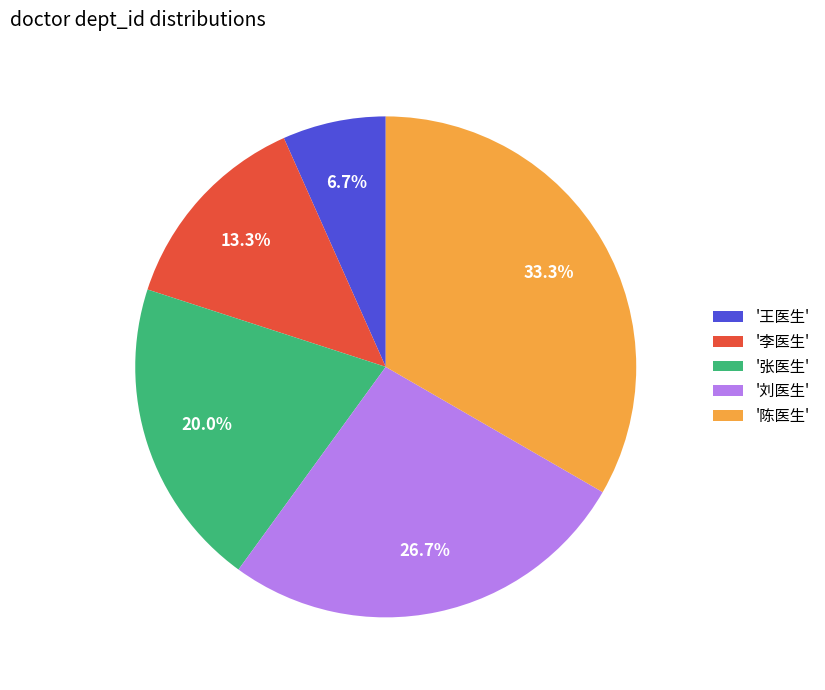

Between '陈医生' and '王医生', which is larger?

'陈医生'